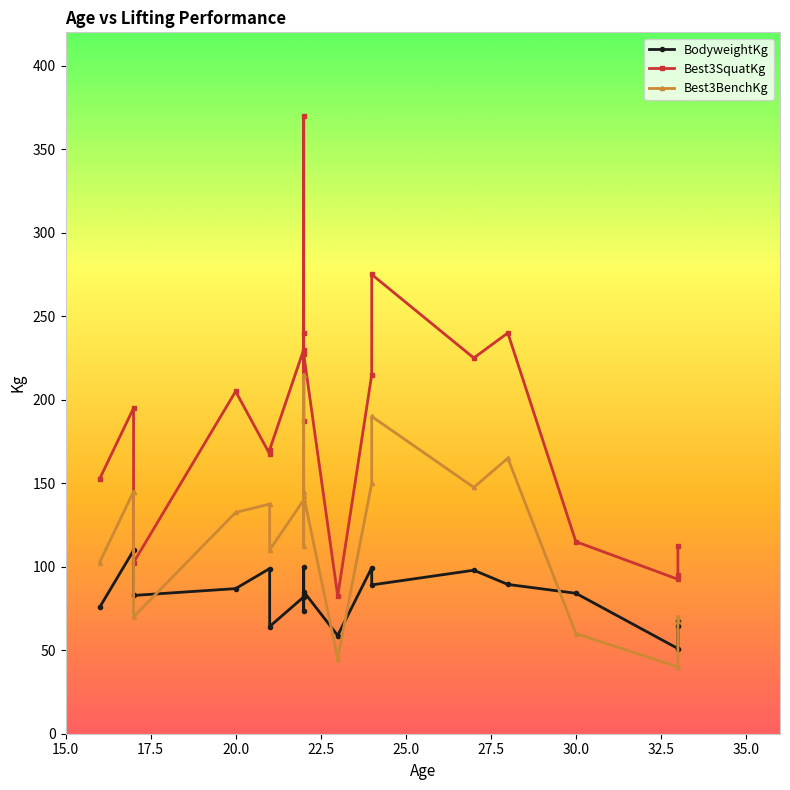

Is the value of Best3SquatKg at 11 greater than the value of Best3BenchKg at 37.5?

No